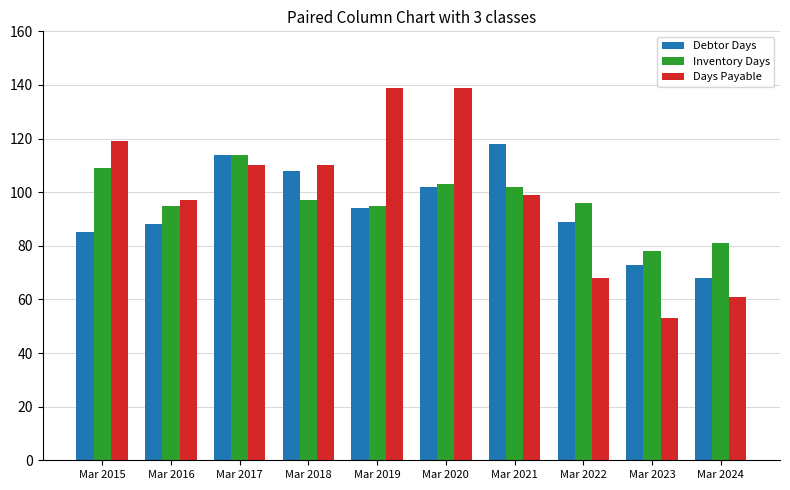

Between Mar 2017 and Mar 2021, which series saw the biggest shift?

Inventory Days